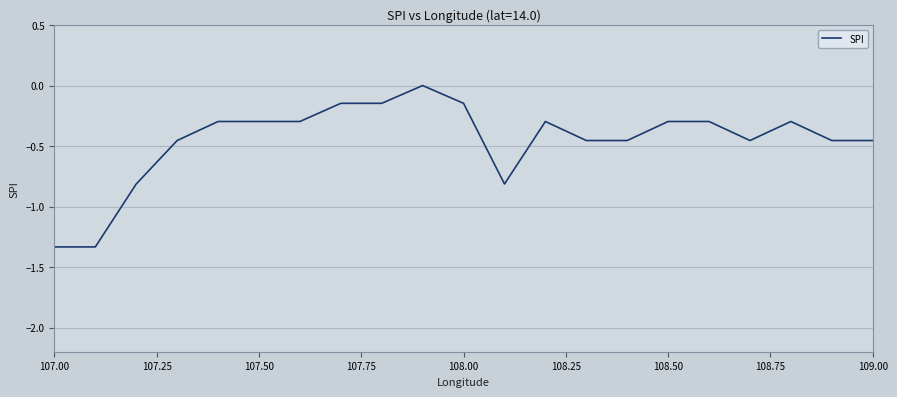

Is this an area chart (filled region under the line)?

No